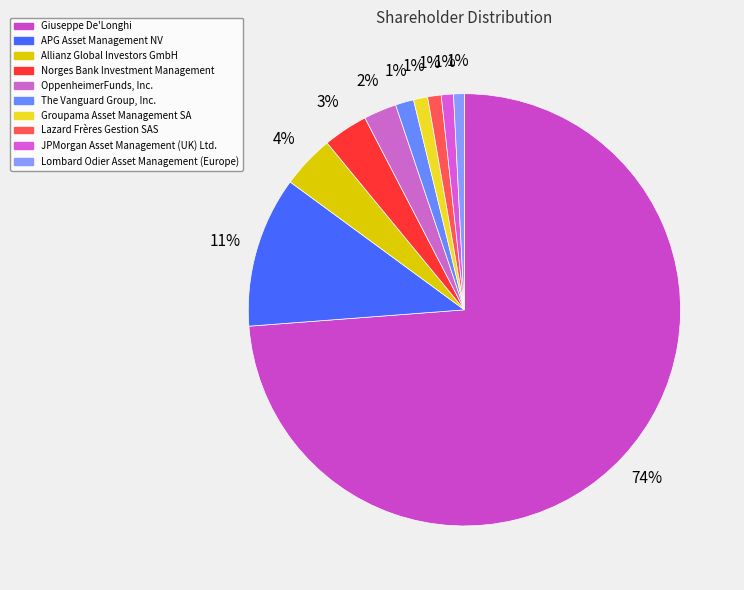

Do Giuseppe De'Longhi and JPMorgan Asset Management (UK) Ltd. together represent more than half of the pie?

Yes